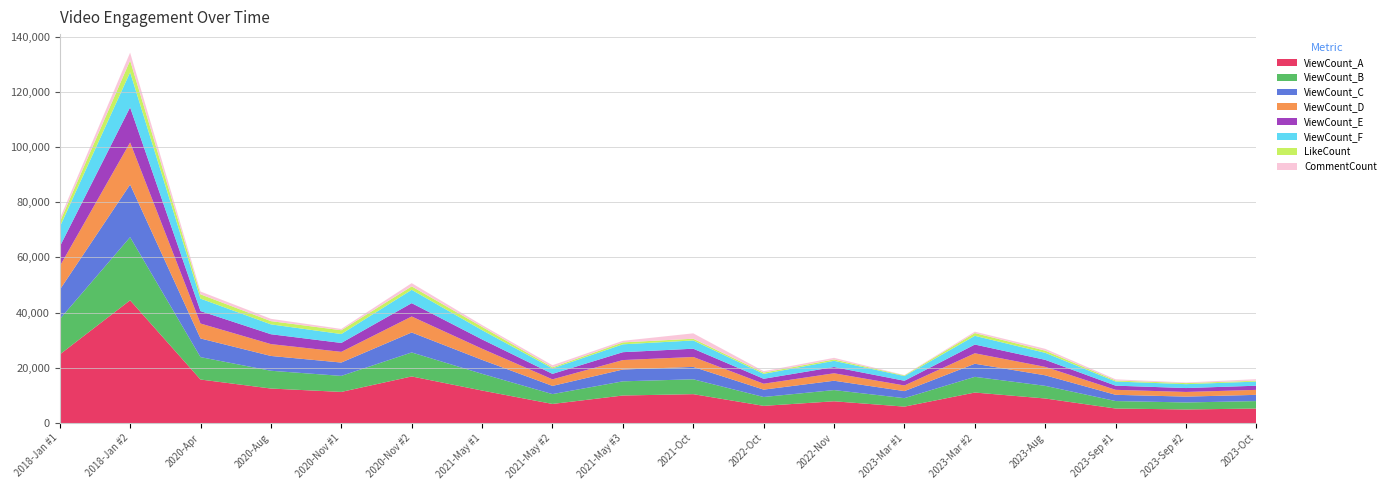

Reading right to left, extract all data points from this chart.

ViewCount: 2023-Oct=15035	2023-Sep #2=14097	2023-Sep #1=15058	2023-Aug=25447	2023-Mar #2=31607	2023-Mar #1=17032	2022-Nov=22553	2022-Oct=17825	2021-Oct=29931	2021-May #3=28533	2021-May #2=19803	2021-May #1=33667	2020-Nov #2=48267	2020-Nov #1=32249	2020-Aug=35758	2020-Apr=45082	2018-Jan #2=127067	2018-Jan #1=70983
LikeCount: 2023-Oct=315	2023-Sep #2=385	2023-Sep #1=372	2023-Aug=790	2023-Mar #2=1003	2023-Mar #1=239	2022-Nov=501	2022-Oct=469	2021-Oct=621	2021-May #3=701	2021-May #2=405	2021-May #1=1196	2020-Nov #2=1245	2020-Nov #1=1377	2020-Aug=1171	2020-Apr=1550	2018-Jan #2=4282	2018-Jan #1=1790
CommentCount: 2023-Oct=560	2023-Sep #2=224	2023-Sep #1=423	2023-Aug=658	2023-Mar #2=495	2023-Mar #1=113	2022-Nov=584	2022-Oct=509	2021-Oct=1955	2021-May #3=562	2021-May #2=746	2021-May #1=642	2020-Nov #2=1172	2020-Nov #1=472	2020-Aug=834	2020-Apr=1022	2018-Jan #2=2834	2018-Jan #1=1214